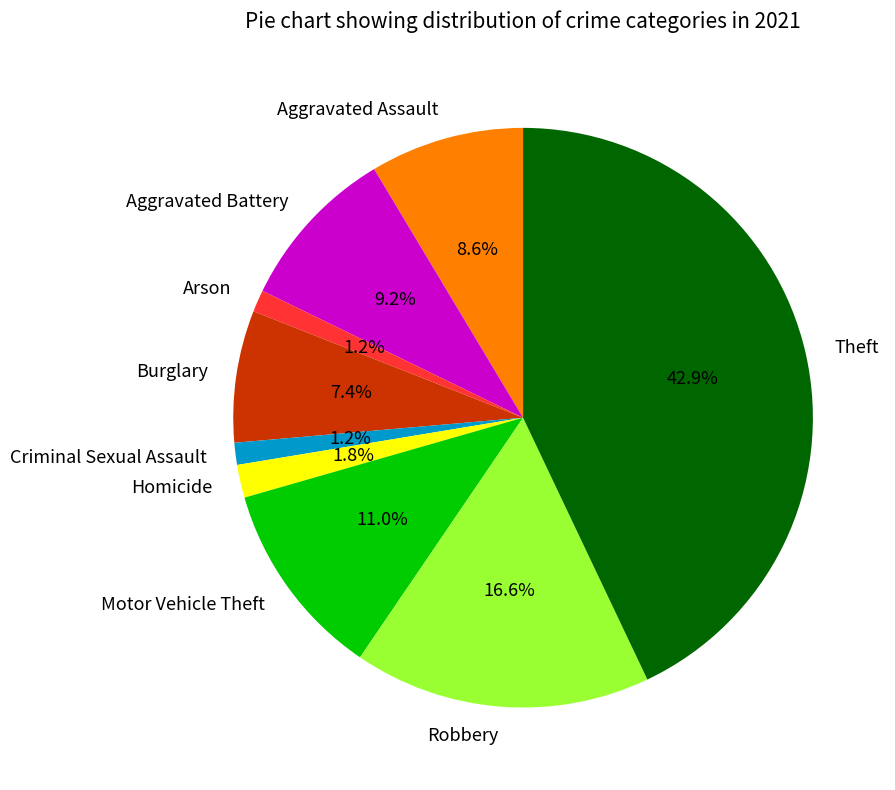

Which slice is the largest?

Theft